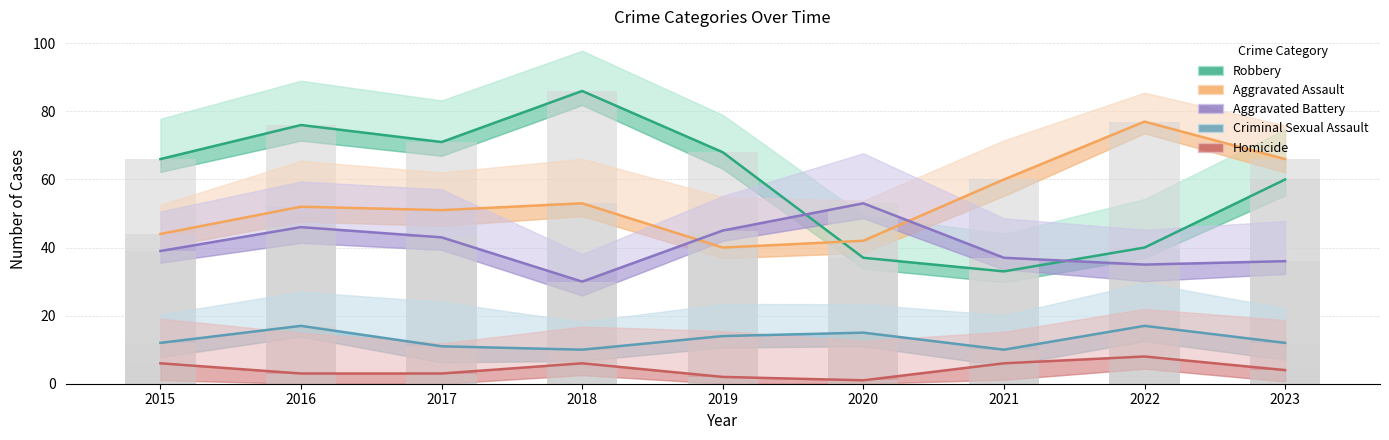

Rank the categories by Aggravated Battery value from highest to lowest.

2020, 2016, 2019, 2017, 2015, 2021, 2023, 2022, 2018